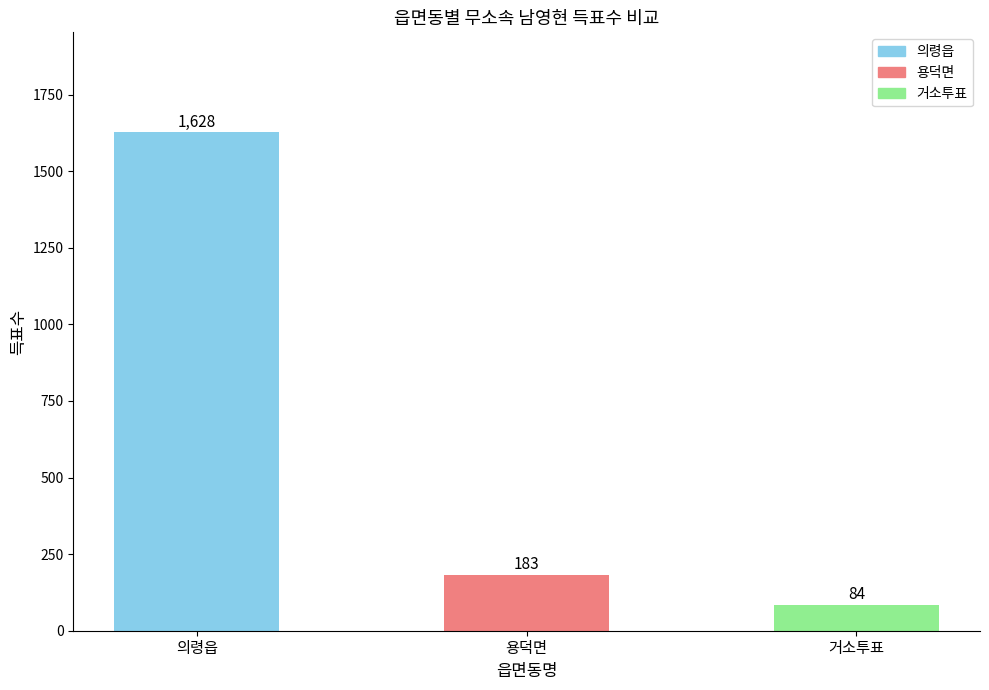

List the labels in order of value, smallest first.

거소투표, 용덕면, 의령읍